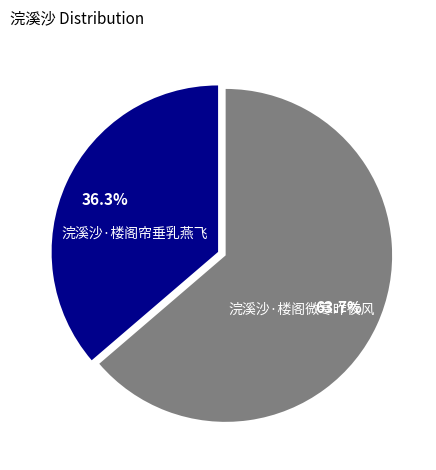

Which category has the biggest portion of the pie?

浣溪沙·楼阁微寒昨夜风